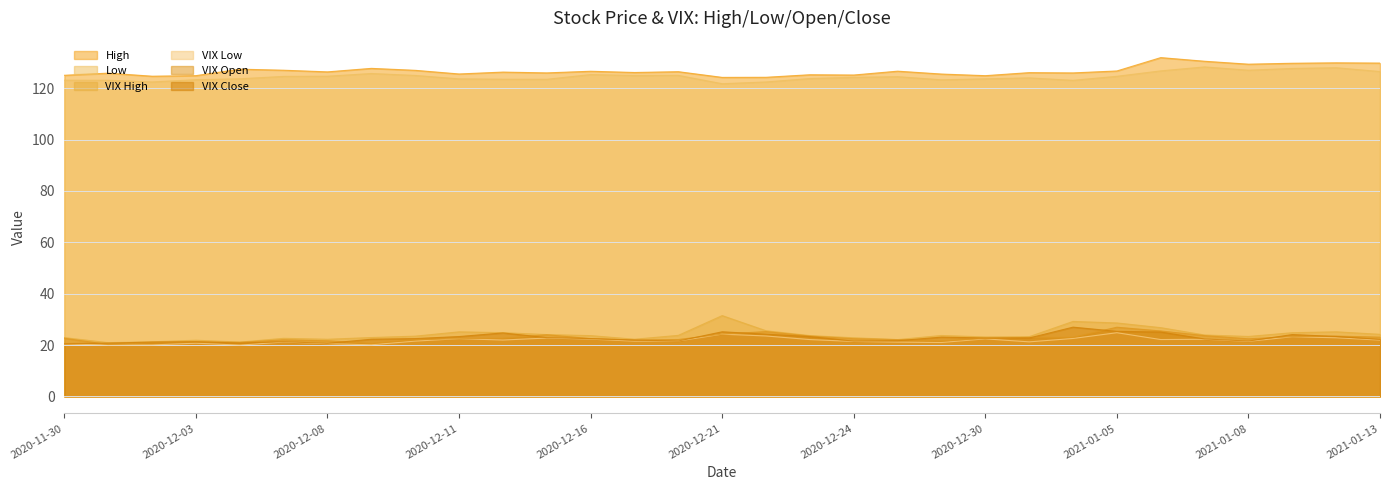

True or false: Low has a value of 220.2 at 2021-01-04.

False